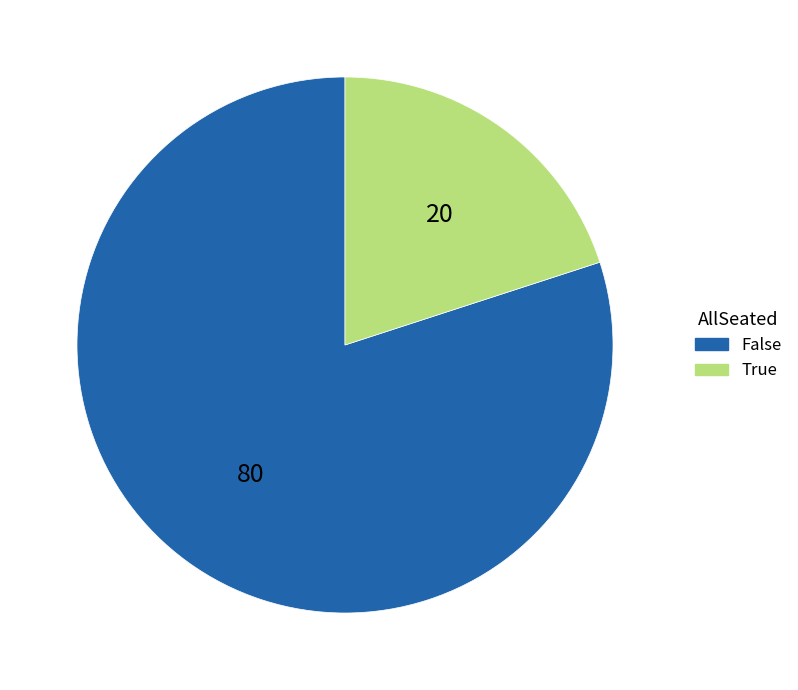

The True slice represents 31% of the pie. True or false?

False